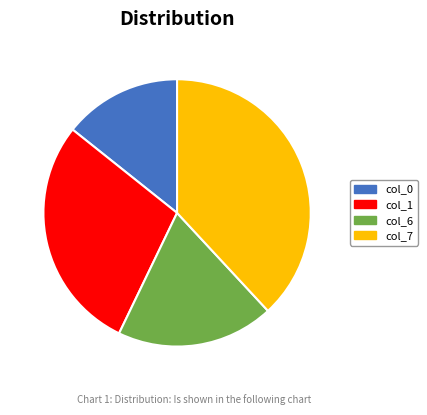

Rank the categories by value from lowest to highest.

col_0, col_6, col_1, col_7